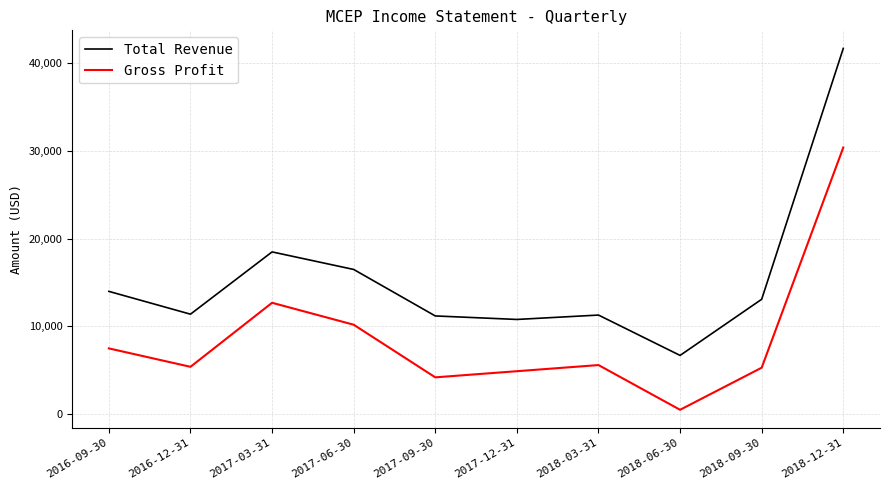

Which series has the largest total across all categories?

Total Revenue